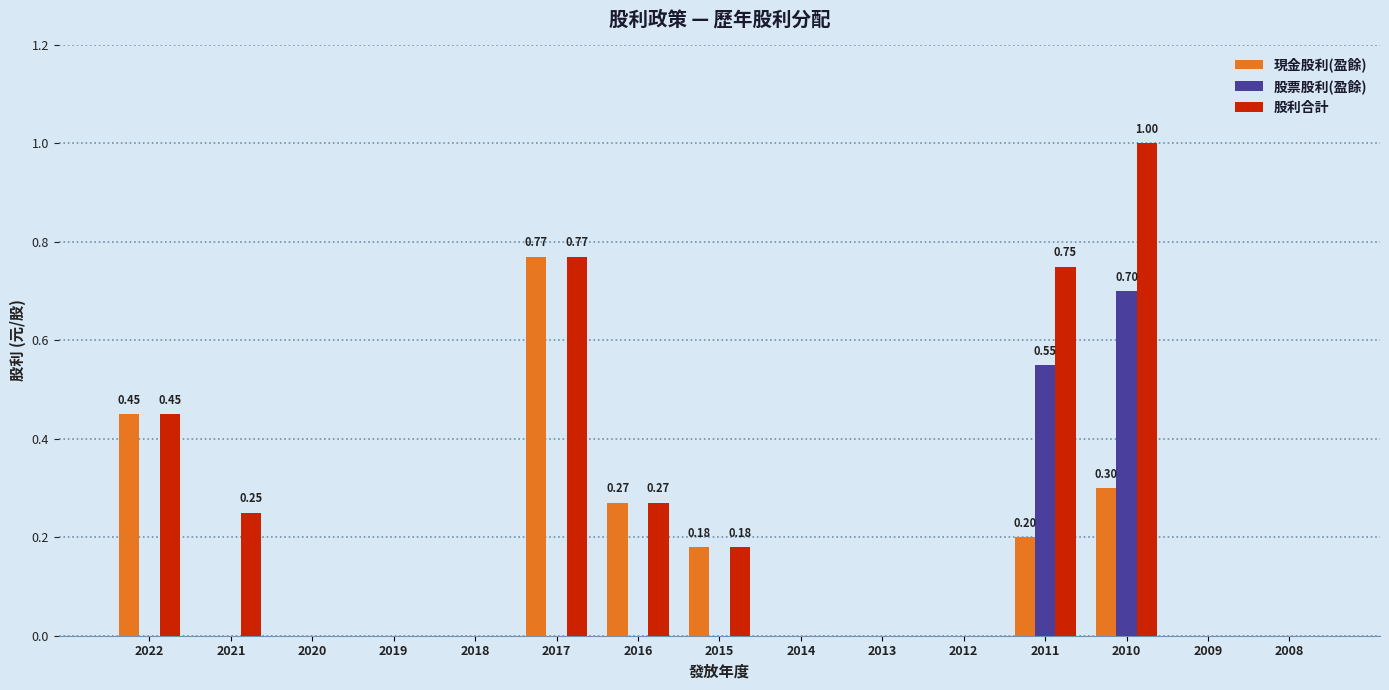

At which category is the sum across all series the highest?

2010